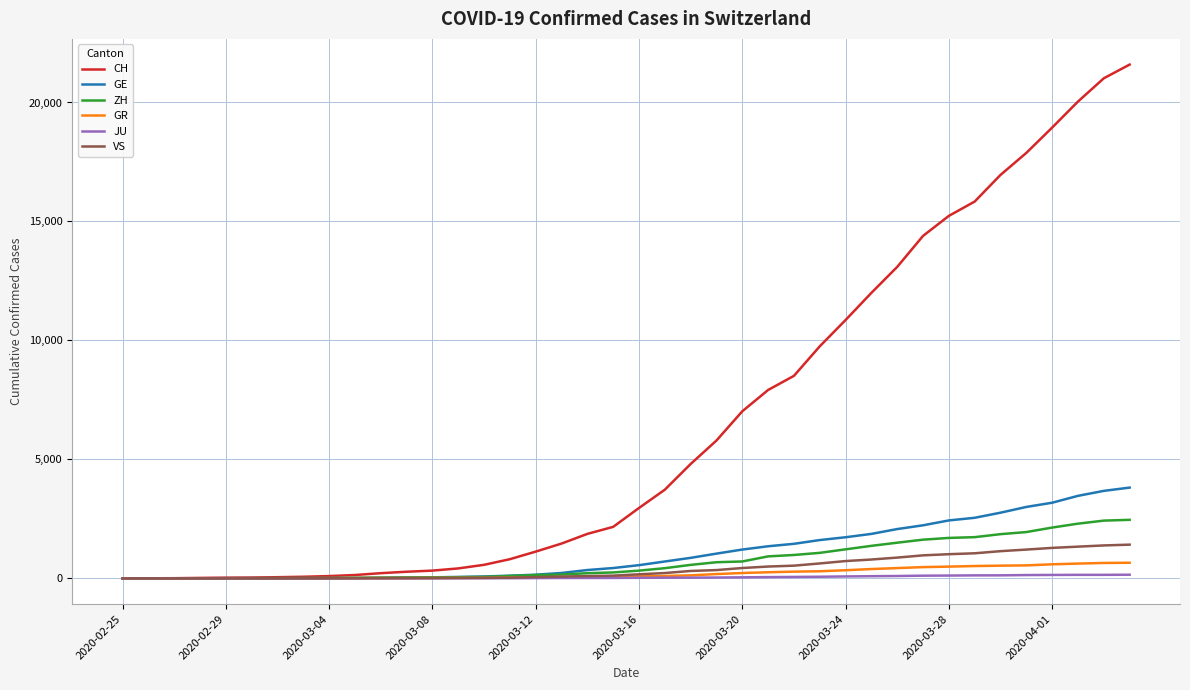

Count the number of data series in this chart.

6